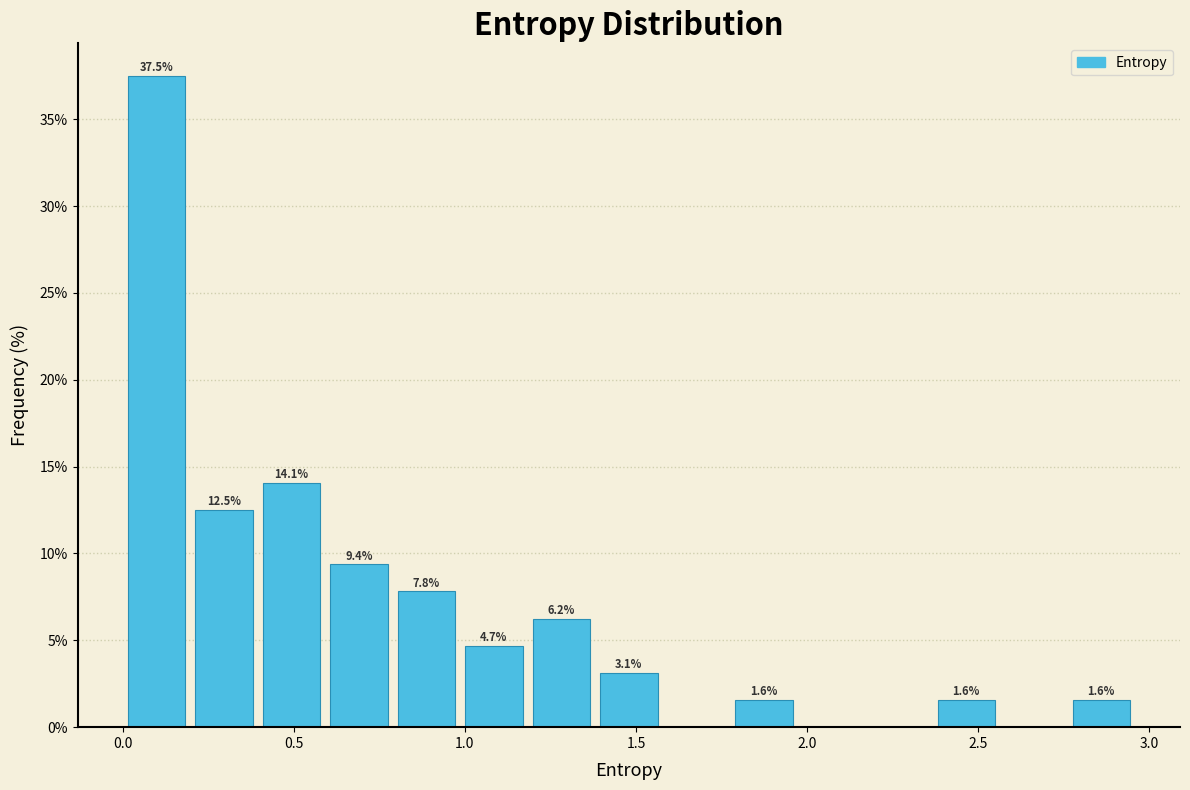

Around what value on the x-axis is the tallest bar? Give the approximate position of its centre, as read against the axis.

0.10